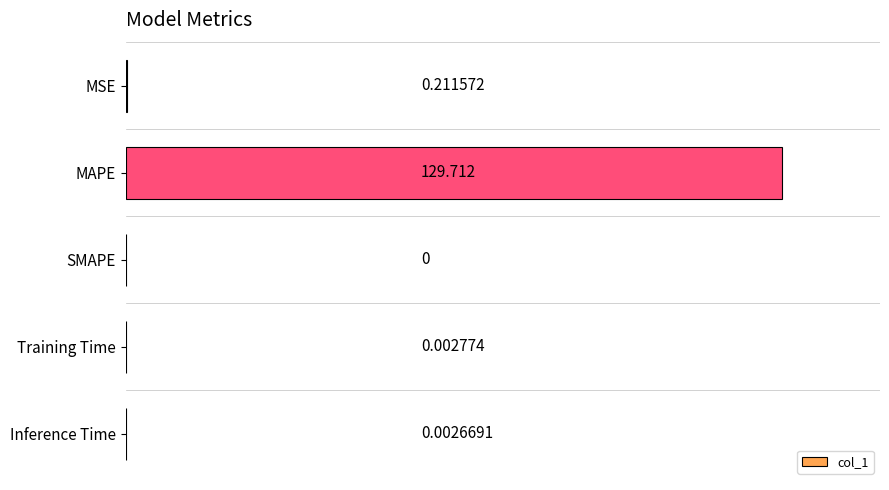

Which has a higher value, Inference Time or MSE?

MSE